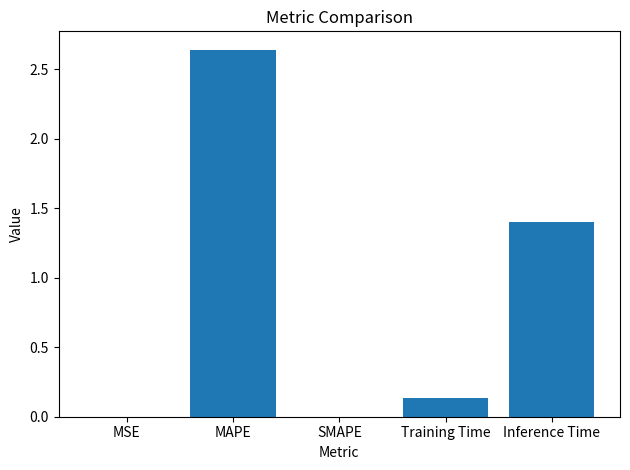

What is the change in value from MAPE to Inference Time?

-1.2